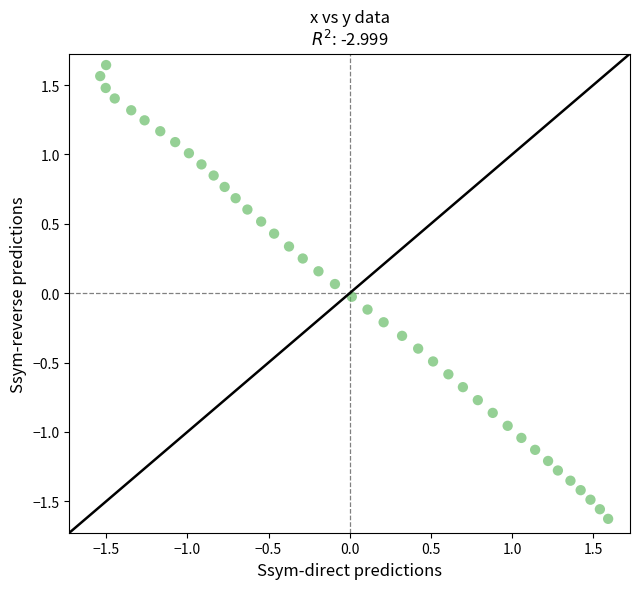

What is the range of Y values (max minus min)?

3.3